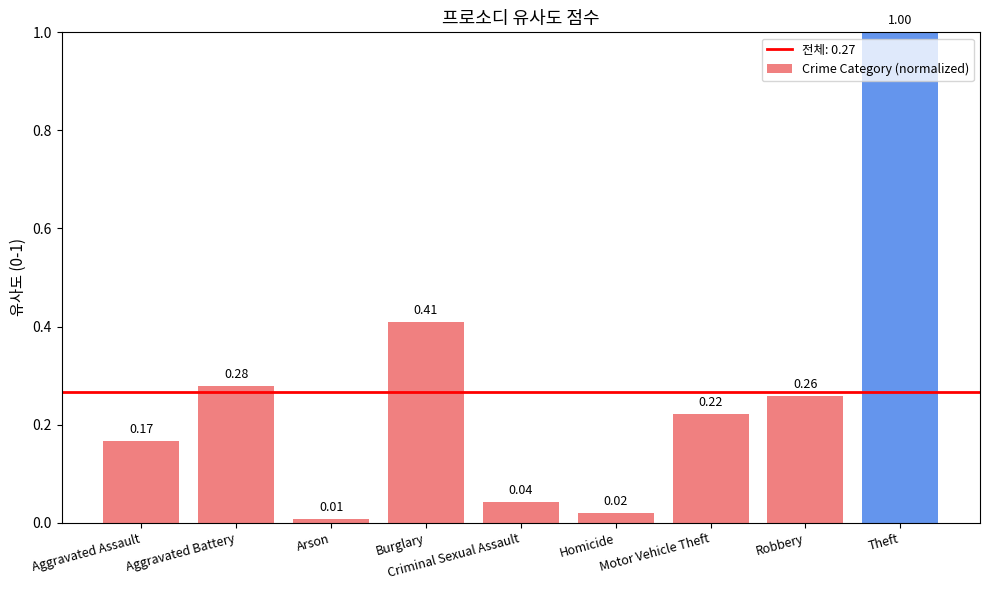

True or false: the data shows 1.0 at Theft.

True